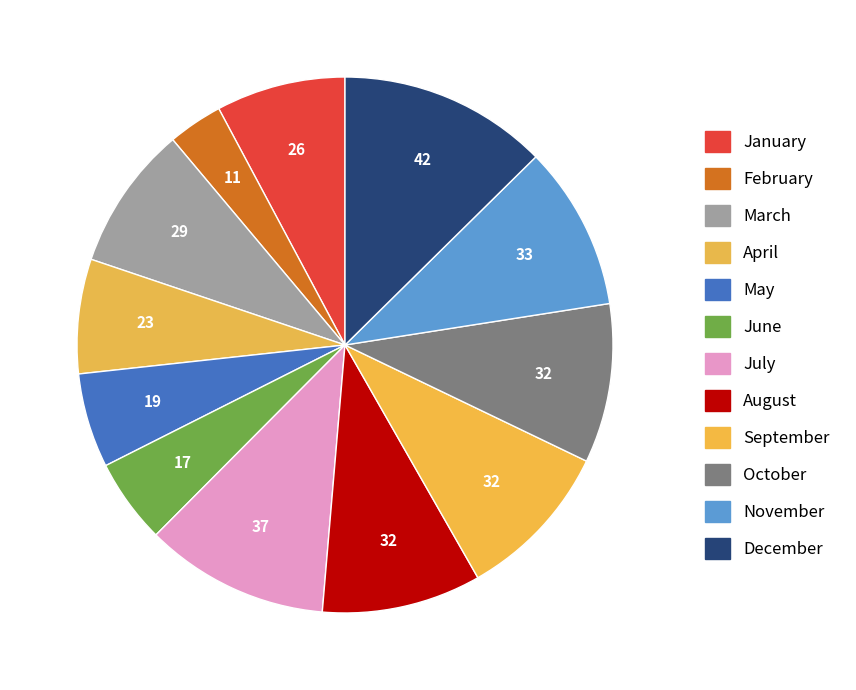

What is the ratio of the value at May to the value at August?

0.6